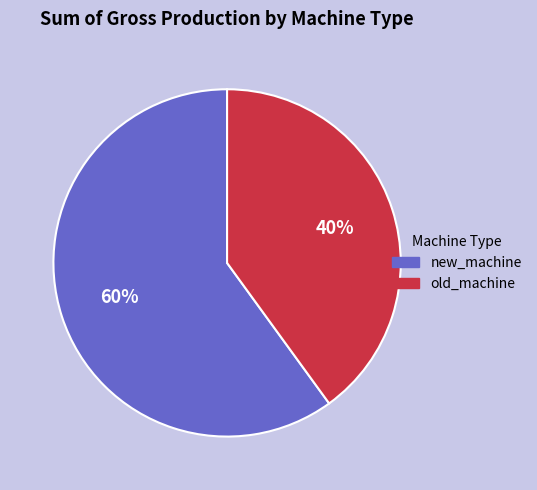

How many segments does this pie chart have?

2